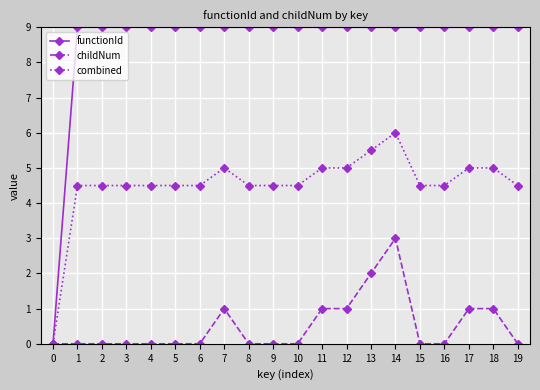

What is the difference between the second highest and minimum values in the combined series?

5.5